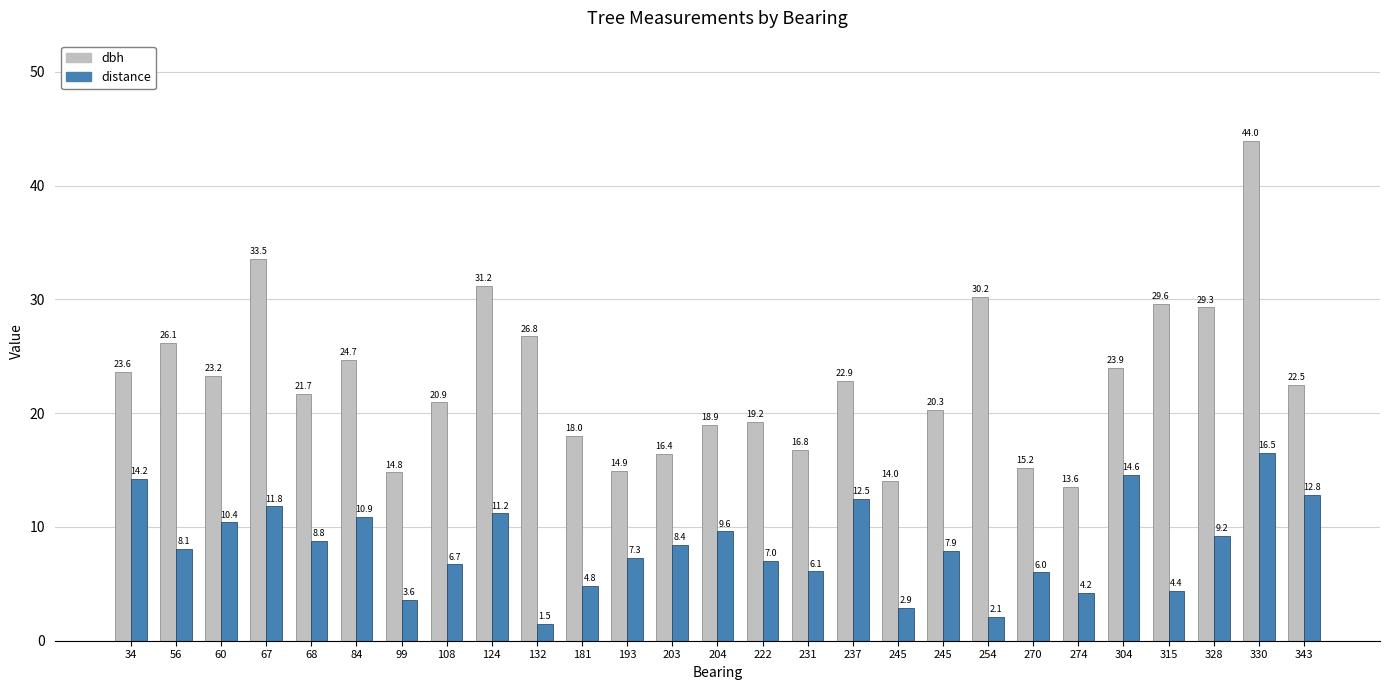

Count the number of categories in the chart.

27